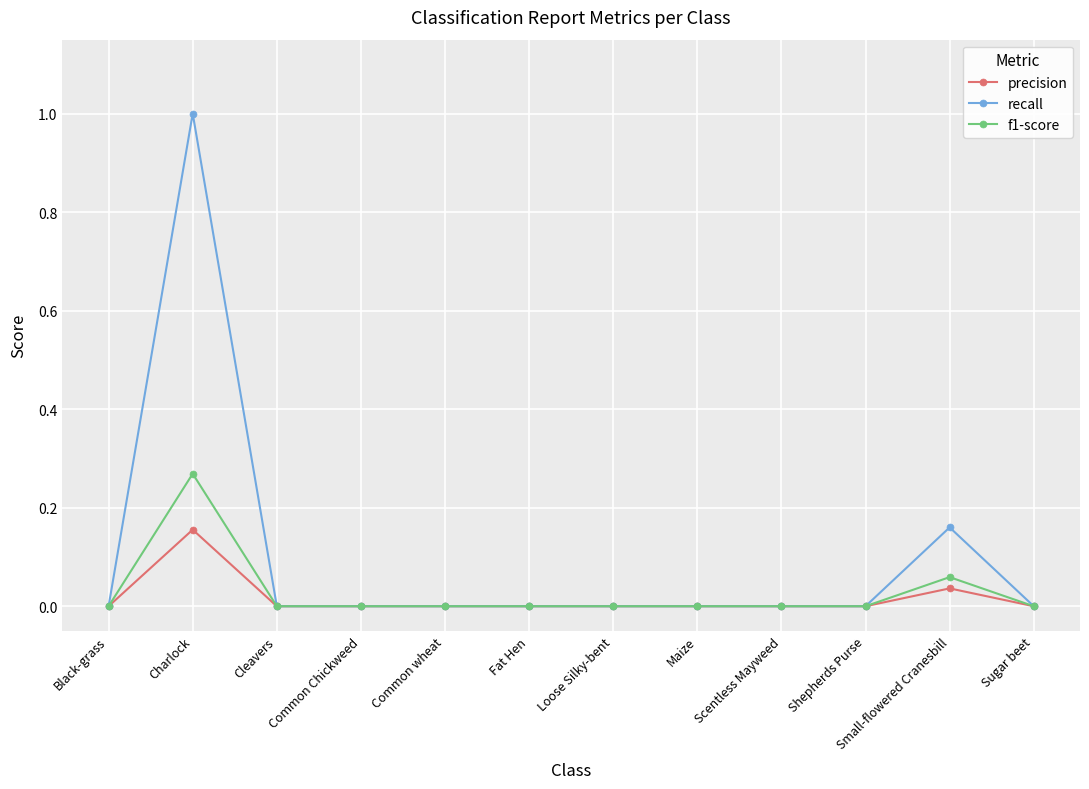

Where is the first local maximum for f1-score?

Charlock